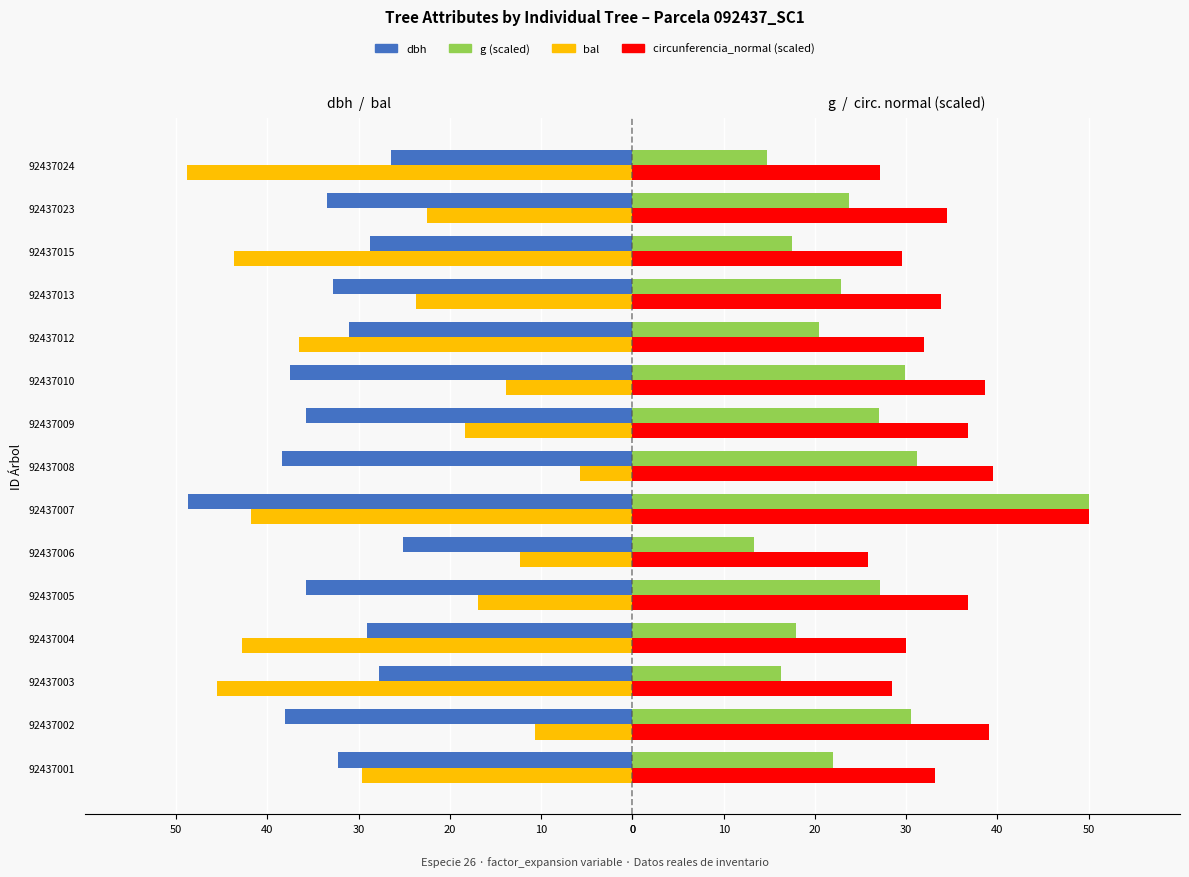

How many bars are there in each group?

4